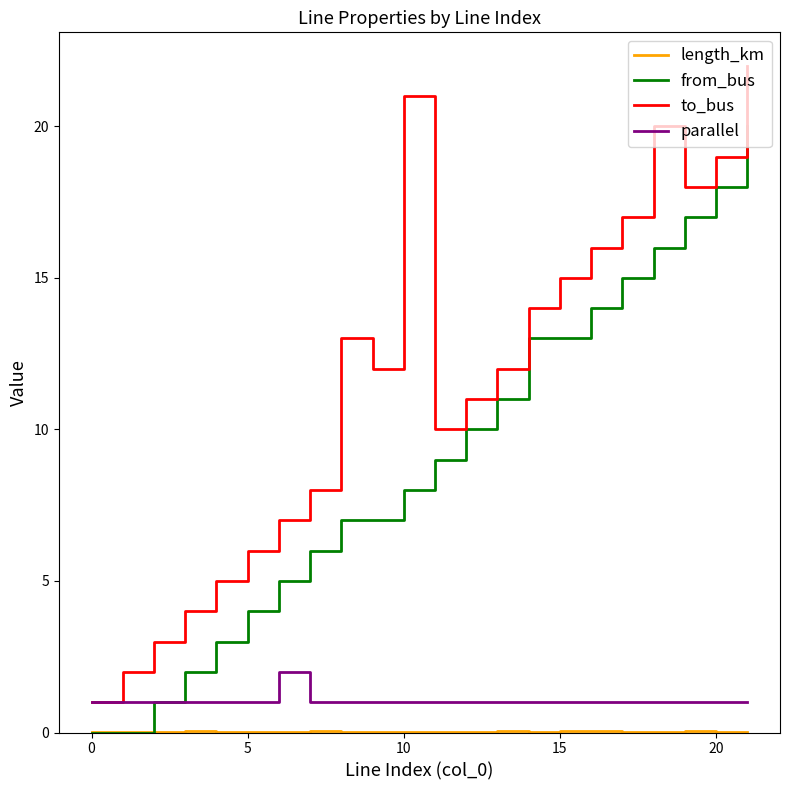

Which series has the largest total across all categories?

to_bus